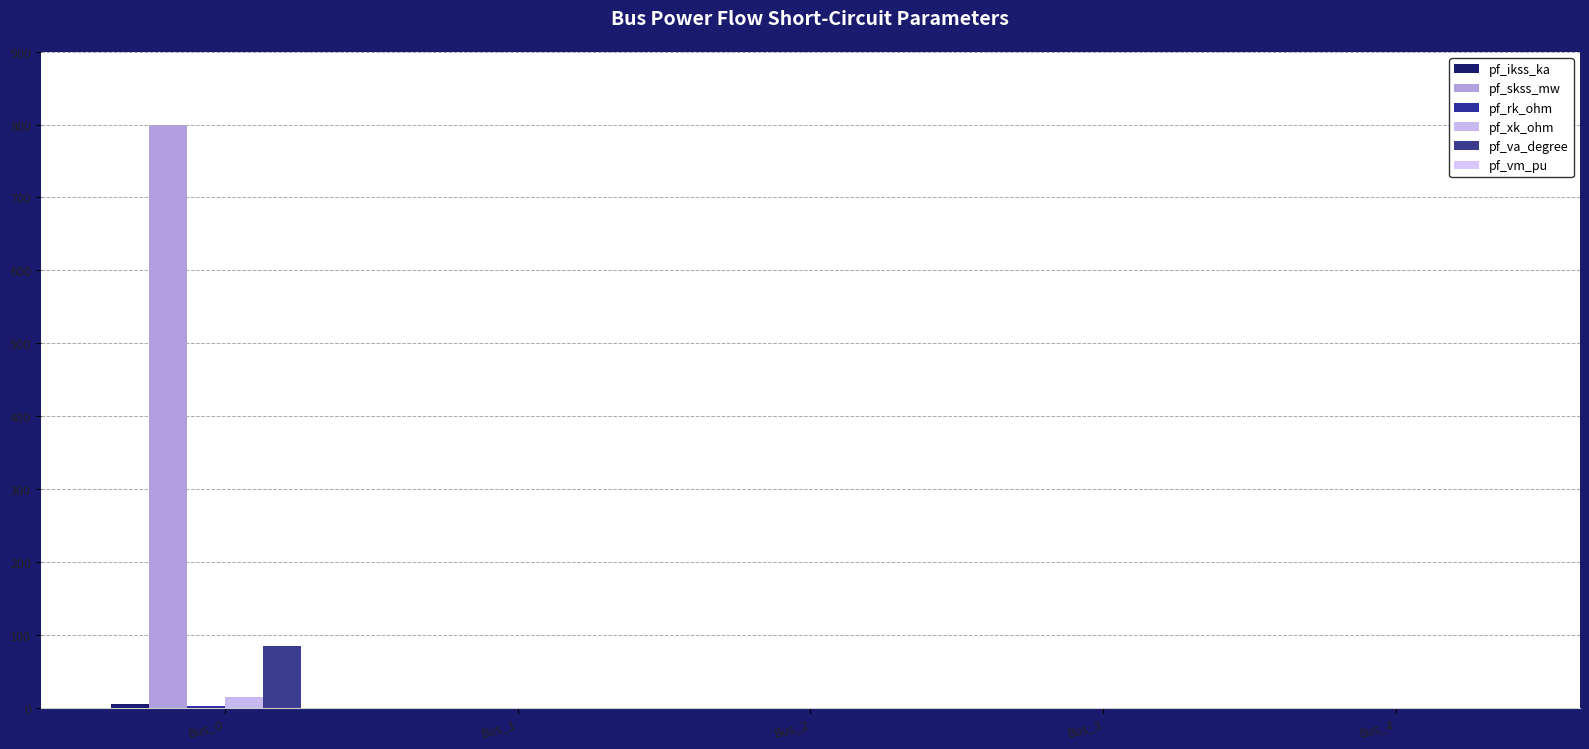

What is the difference between the maximum and minimum values in the pf_xk_ohm series?

15.0